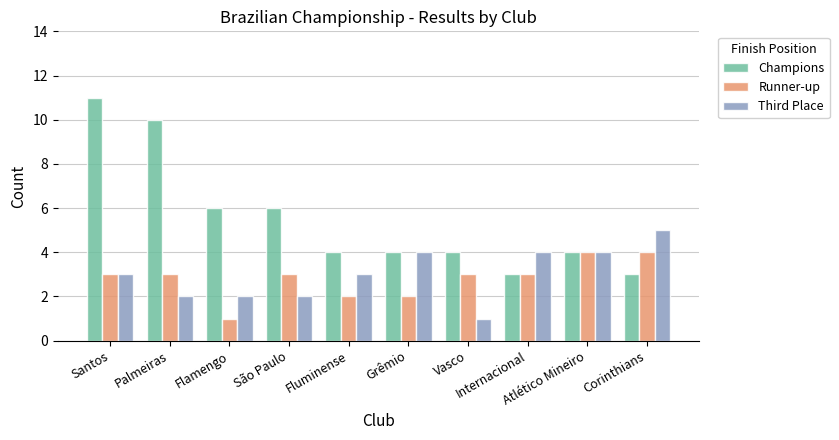

How many bars are there in each group?

3